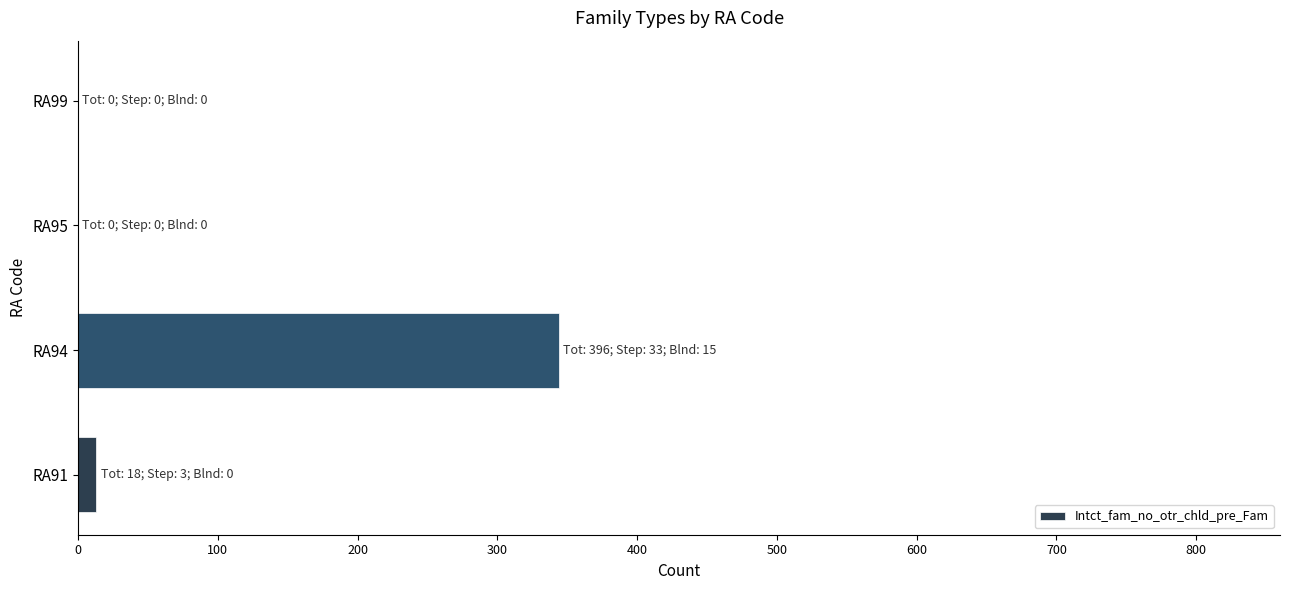

What is the greatest value displayed?

344